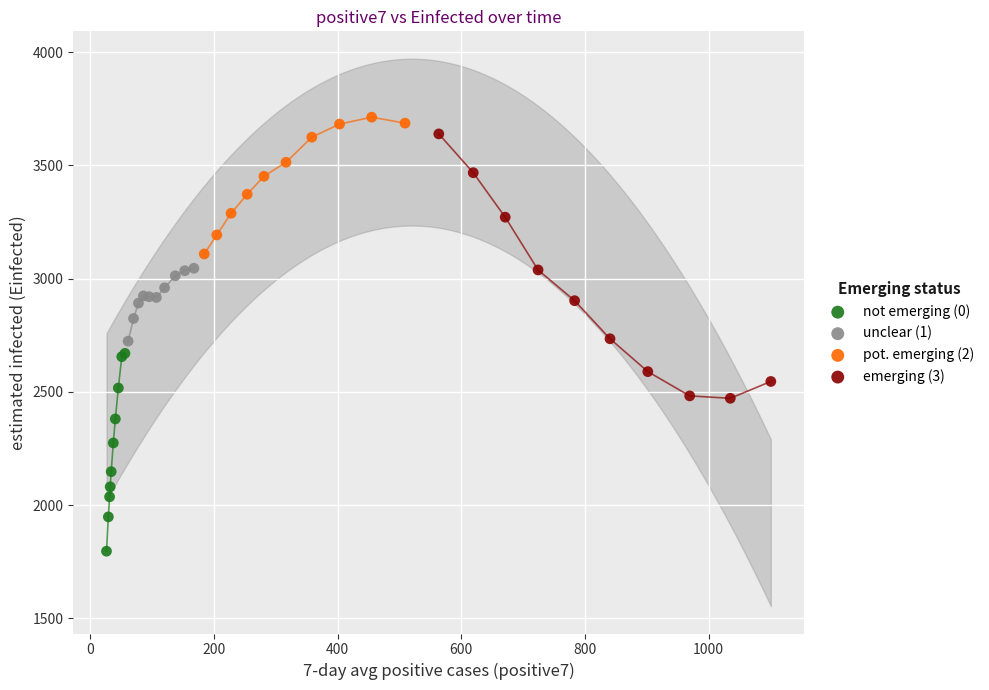

Which series has the largest Y range (max minus min)?

emerging (3)